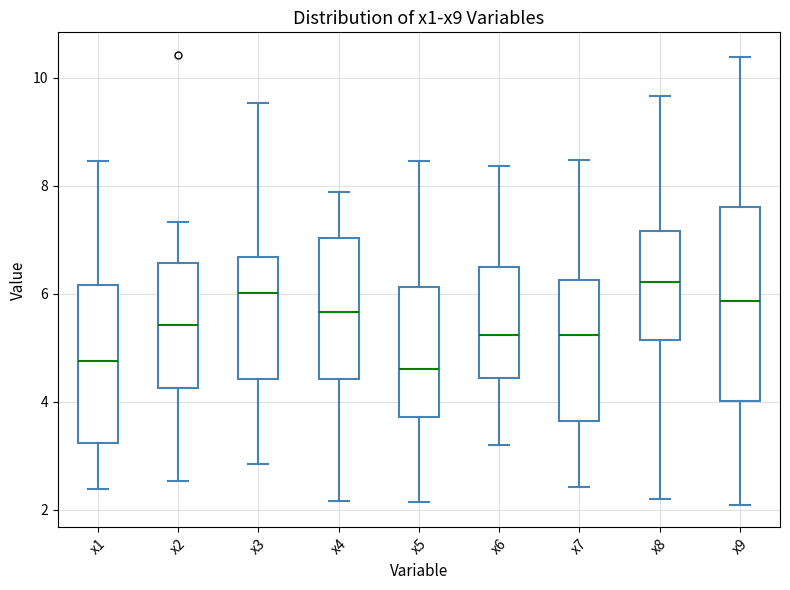

Reading left to right, read every box against the y-axis: the position of its median line, the range the box covers, and the ends of its whiskers. The values are not printed on the chart, so give them approximately, as read against the axis.

x1: median 4.8, box 3.2 to 6.2, whiskers 2.4 to 8.4
x2: median 5.4, box 4.2 to 6.6, whiskers 2.6 to 7.4
x3: median 6.0, box 4.4 to 6.6, whiskers 2.8 to 9.6
x4: median 5.6, box 4.4 to 7.0, whiskers 2.2 to 7.8
x5: median 4.6, box 3.8 to 6.2, whiskers 2.2 to 8.4
x6: median 5.2, box 4.4 to 6.4, whiskers 3.2 to 8.4
x7: median 5.2, box 3.6 to 6.2, whiskers 2.4 to 8.4
x8: median 6.2, box 5.2 to 7.2, whiskers 2.2 to 9.6
x9: median 5.8, box 4.0 to 7.6, whiskers 2.0 to 10.4